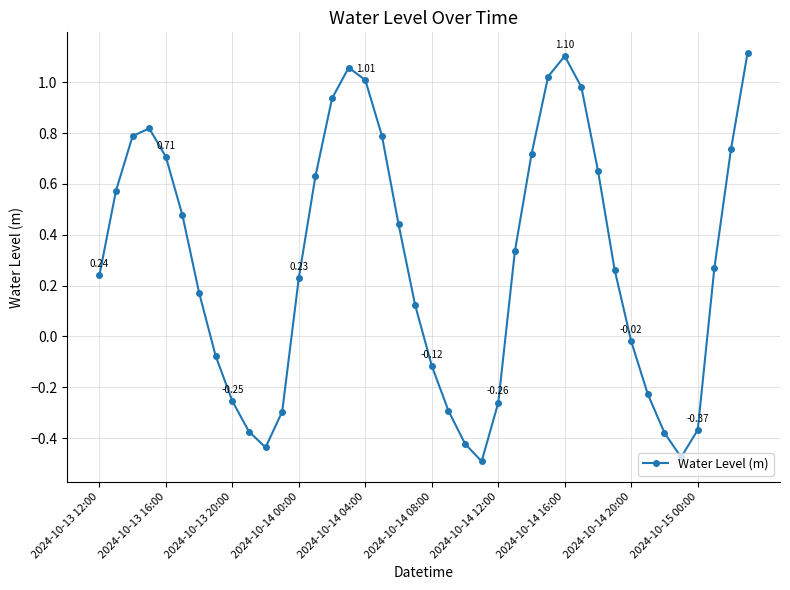

How many values are below zero?

15